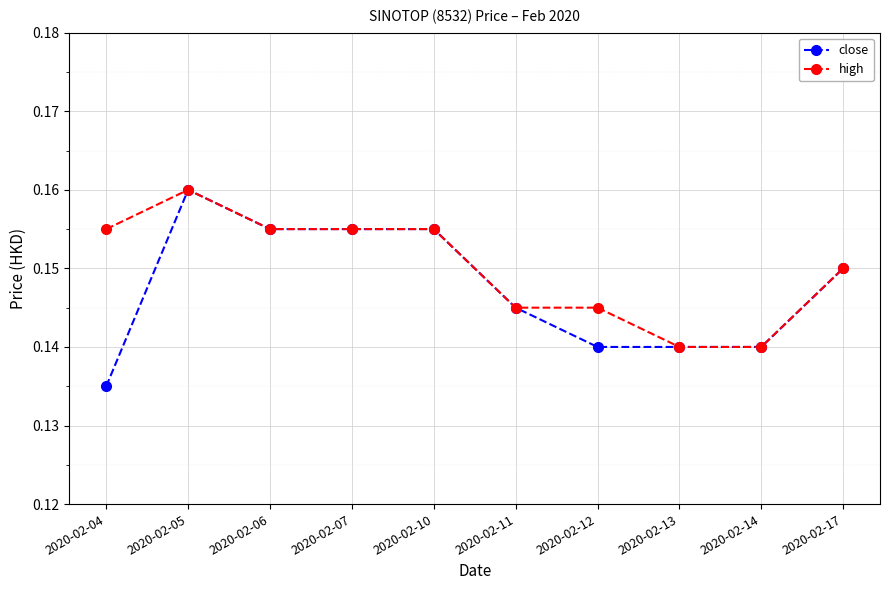

Which series has the largest total across all categories?

high